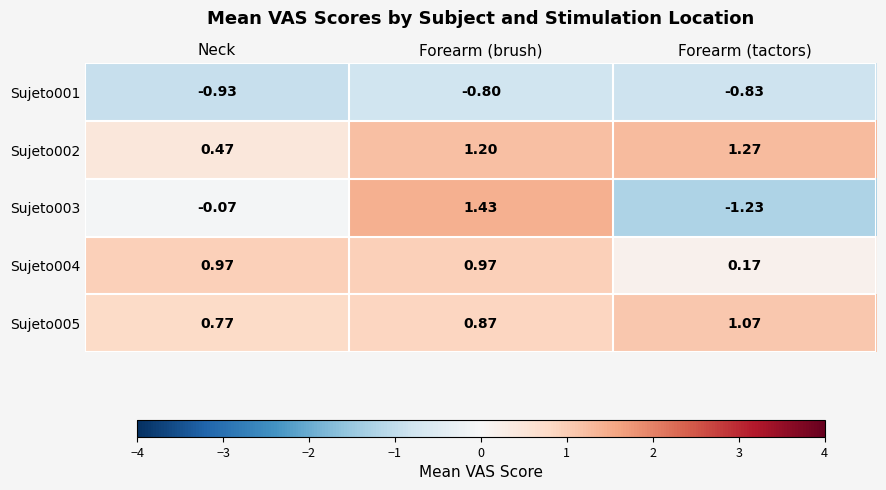

Where is Sujeto004 nearest to the value 0?

Forearm (tactors)